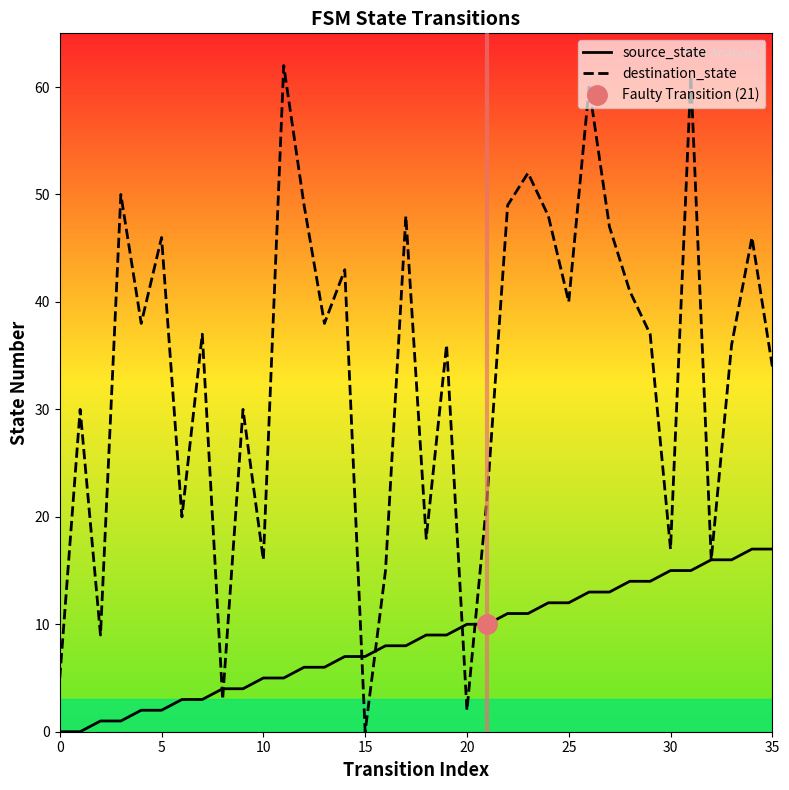

How many values in the destination_state series exceed 37?

17